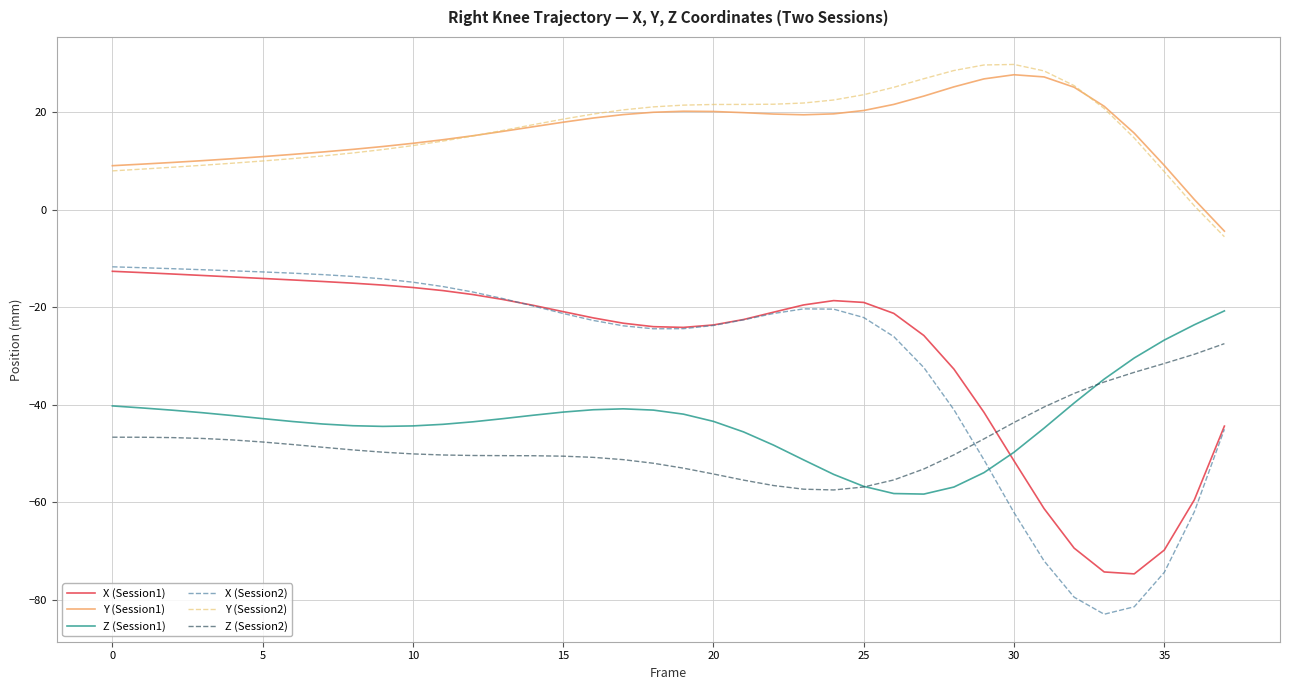

Does the chart have visible grid lines?

Yes